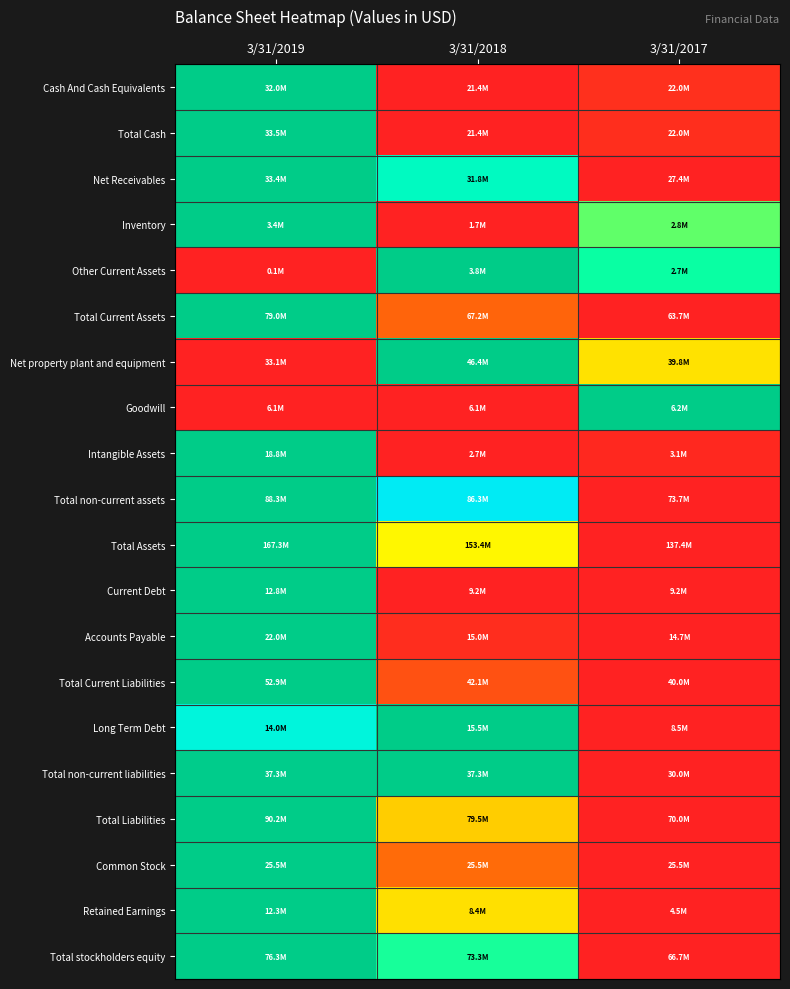

Which category has the highest value across all series?

3/31/2019